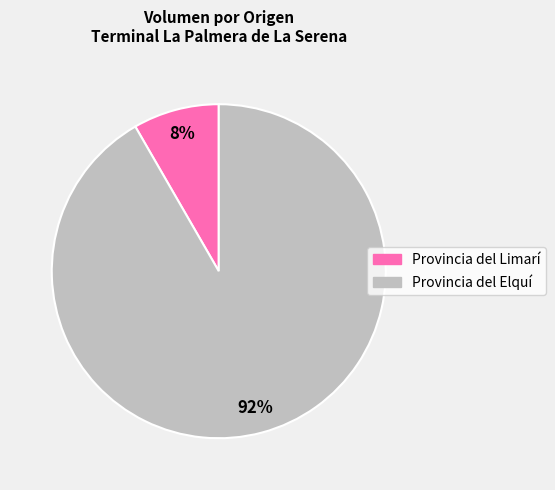

Is there any slice that represents more than half of the pie?

Yes